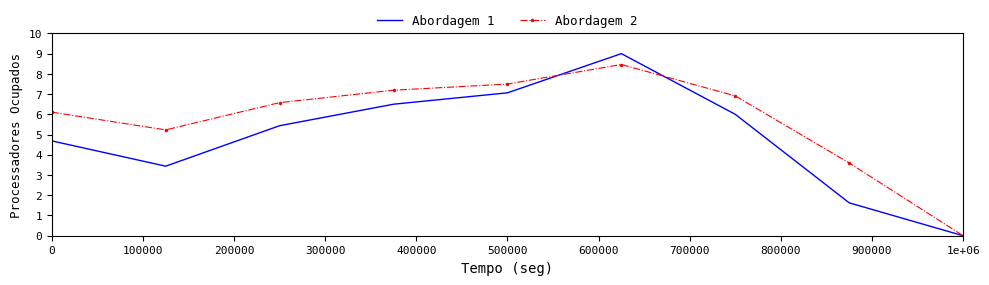

What is the highest value of the Abordagem 2 series?

8.5